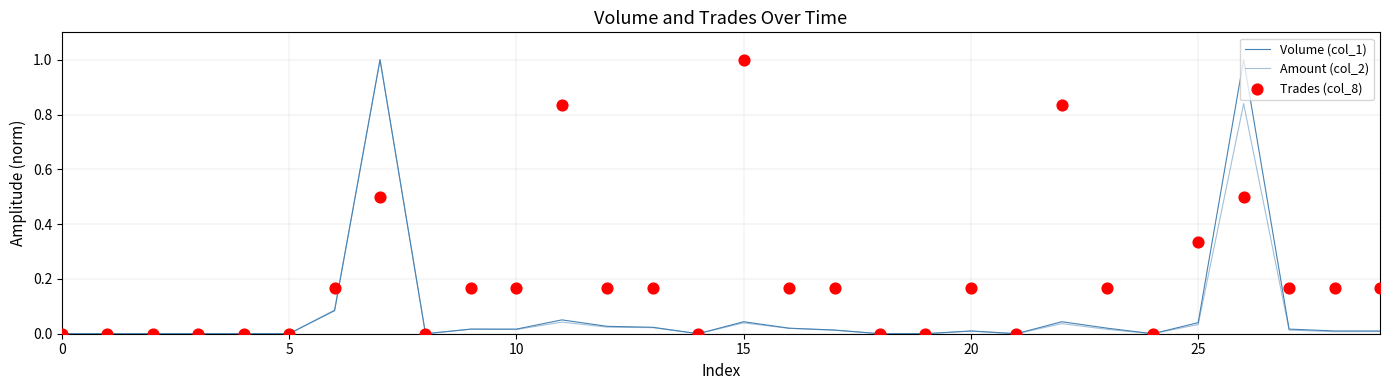

Which series contains the highest Y value?

Volume (col_1)